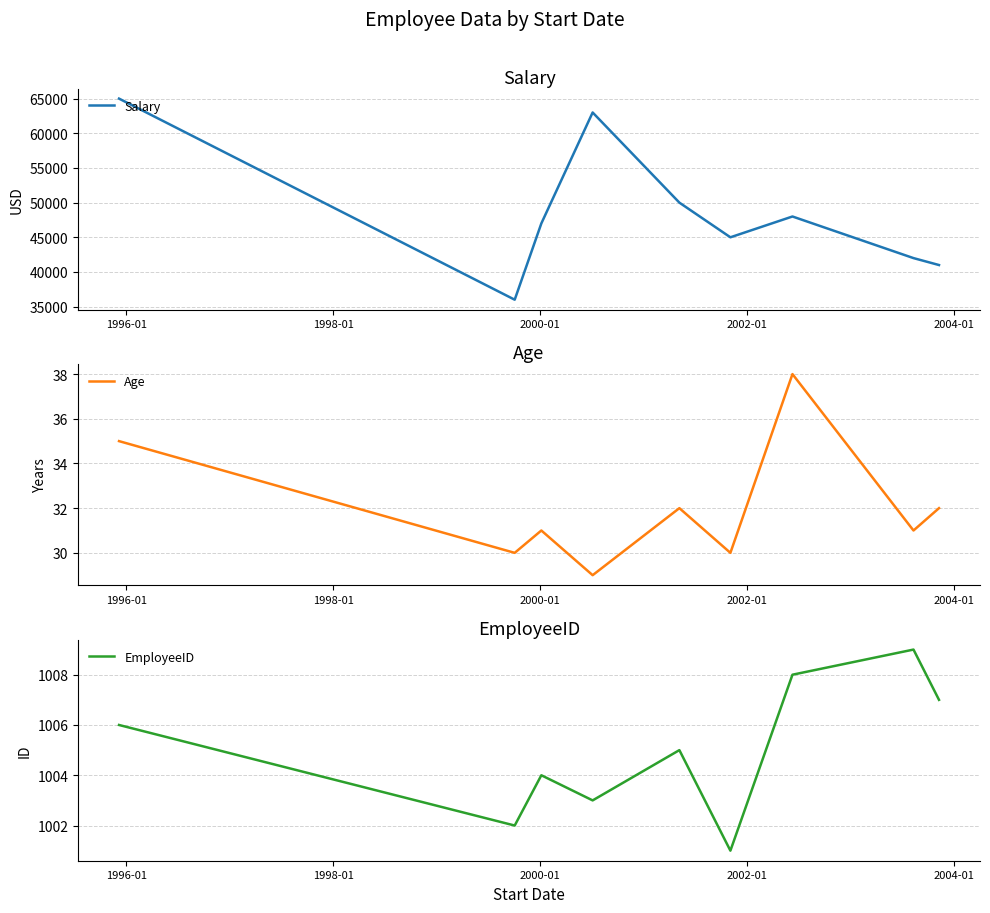

How many data points in EmployeeID are above 1005?

4